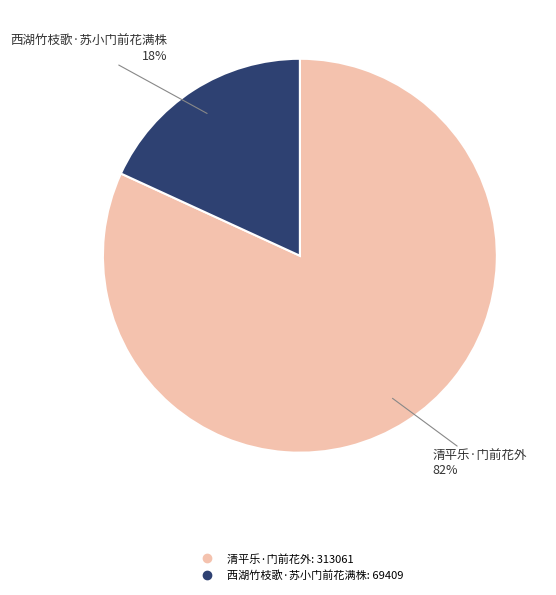

Between 西湖竹枝歌·苏小门前花满株 and 清平乐·门前花外, which is larger?

清平乐·门前花外